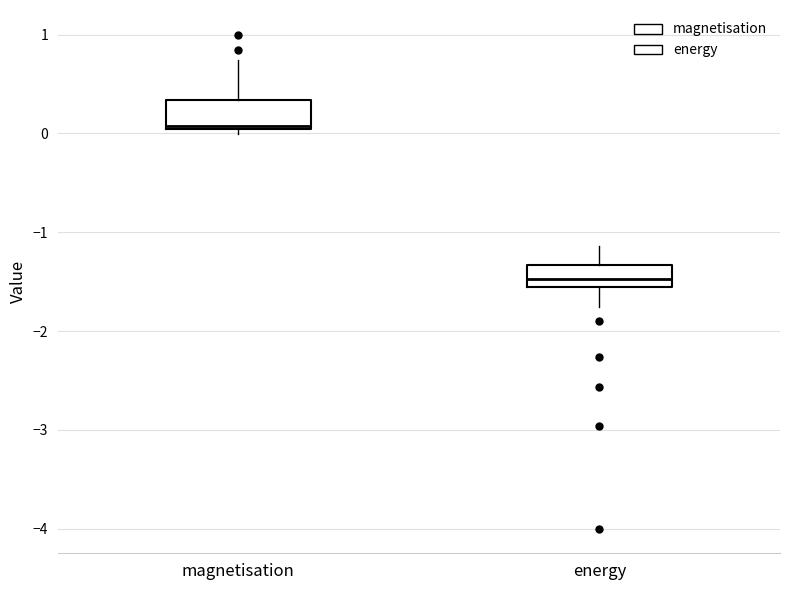

Reading left to right, read every box against the y-axis: the position of its median line, the range the box covers, and the ends of its whiskers. The values are not printed on the chart, so give them approximately, as read against the axis.

magnetisation: median 0.1, box 0.0 to 0.3, whiskers 0.0 (just below the box's lower edge) to 0.7
energy: median -1.5, box -1.6 to -1.3, whiskers -1.8 to -1.1